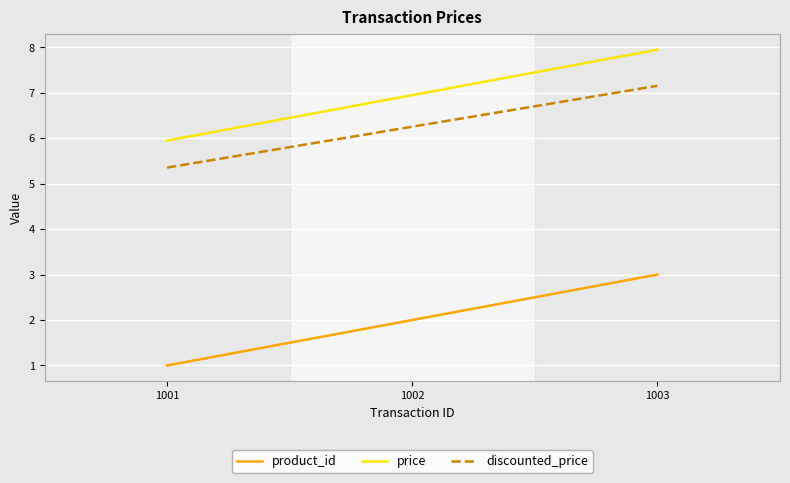

What is the average value of the product_id series?

2.0